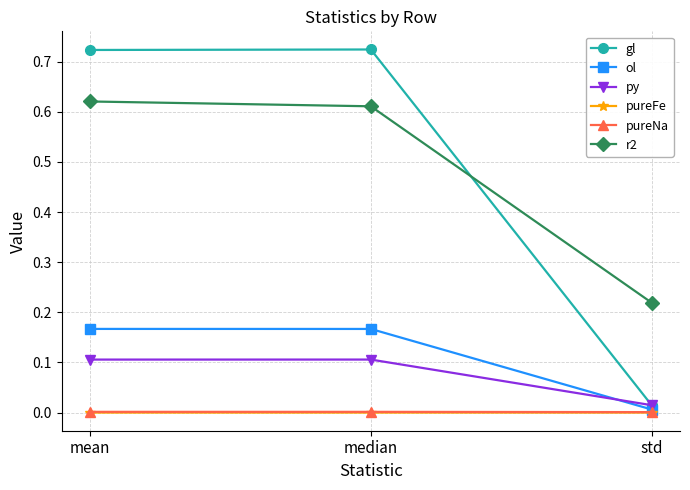

What are all the series names shown in the legend?

gl, ol, py, pureFe, pureNa, r2